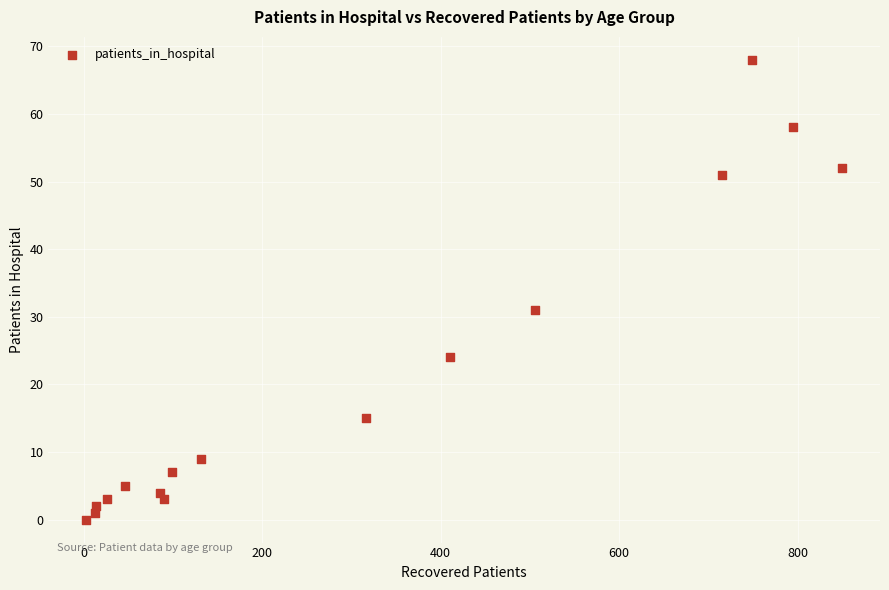

What is the range of Y values (max minus min)?

68